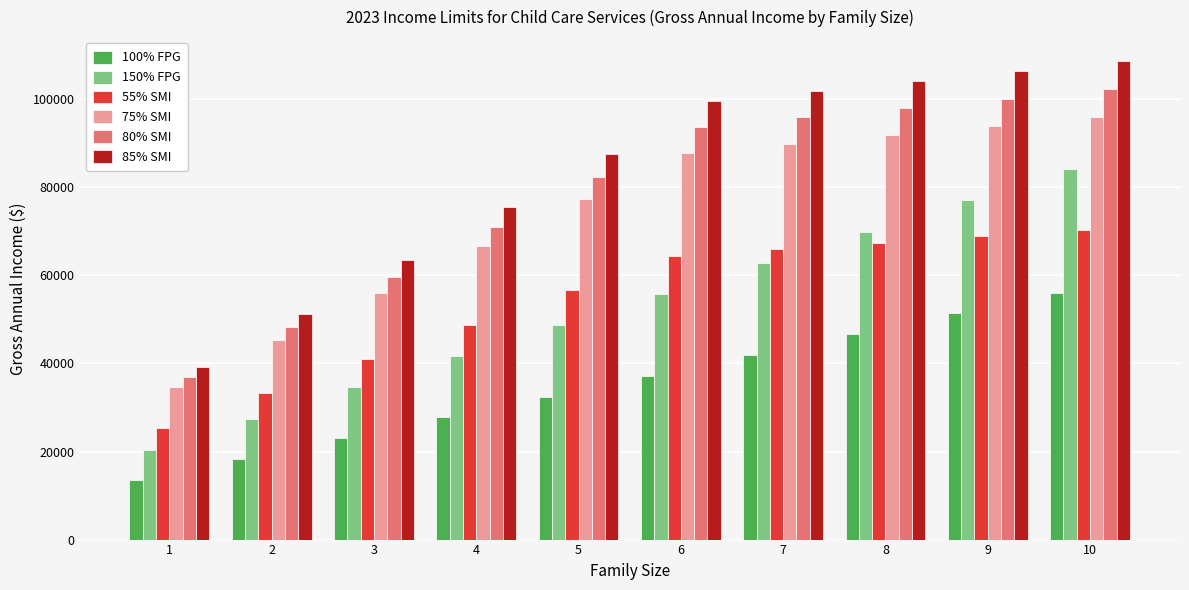

Is the value of 80% SMI at 1 greater than the value of 150% FPG at 7?

No